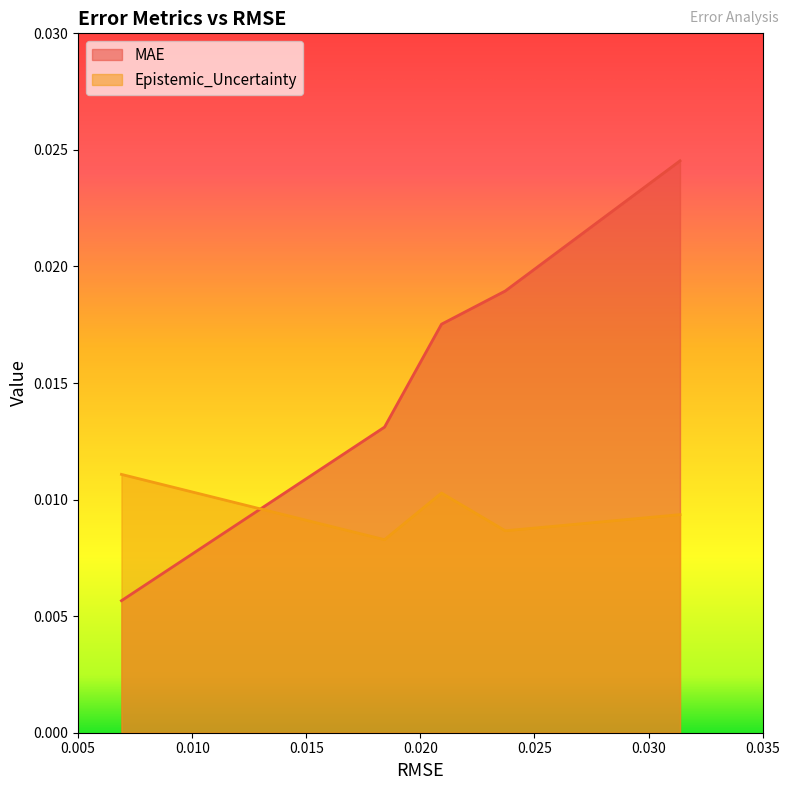

True or false: Epistemic_Uncertainty has more than 1 interior local peaks.

False